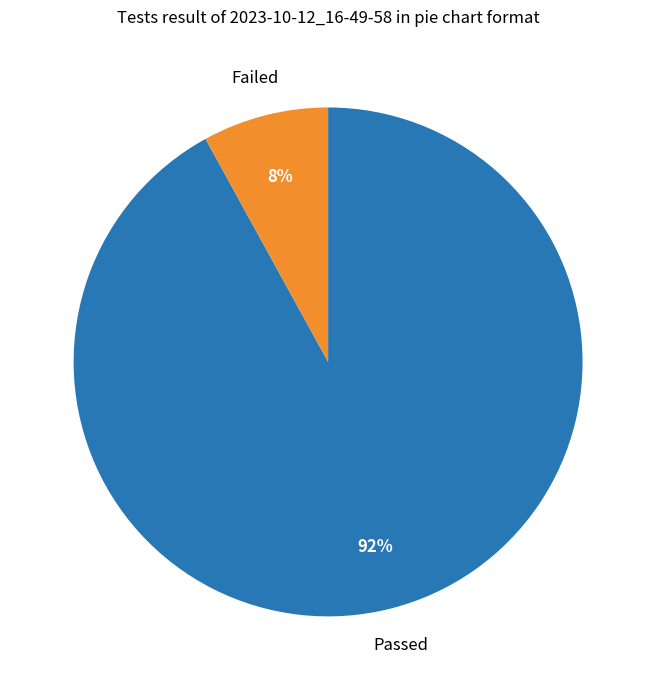

To the nearest percent, what is the average slice percentage?

50%